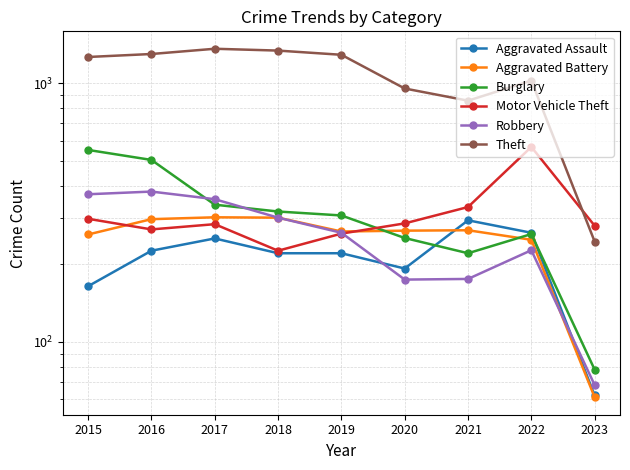

What is the difference between the second highest and minimum values in the Aggravated Battery series?

241